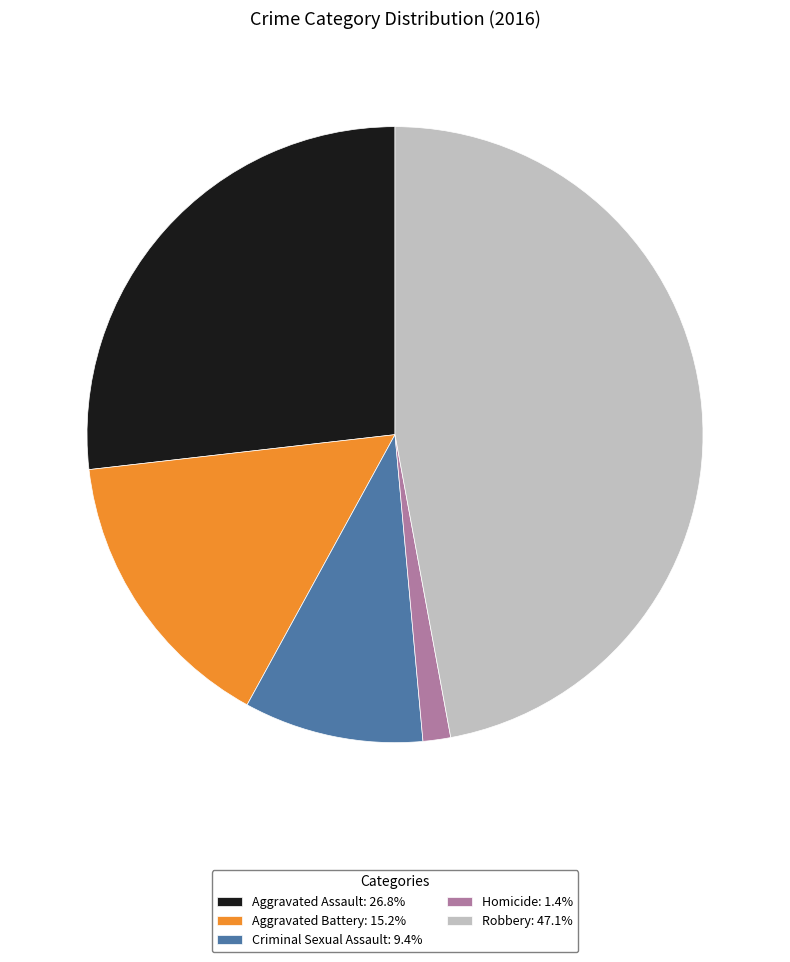

Combined, do Aggravated Battery and Robbery account for over 50%?

Yes